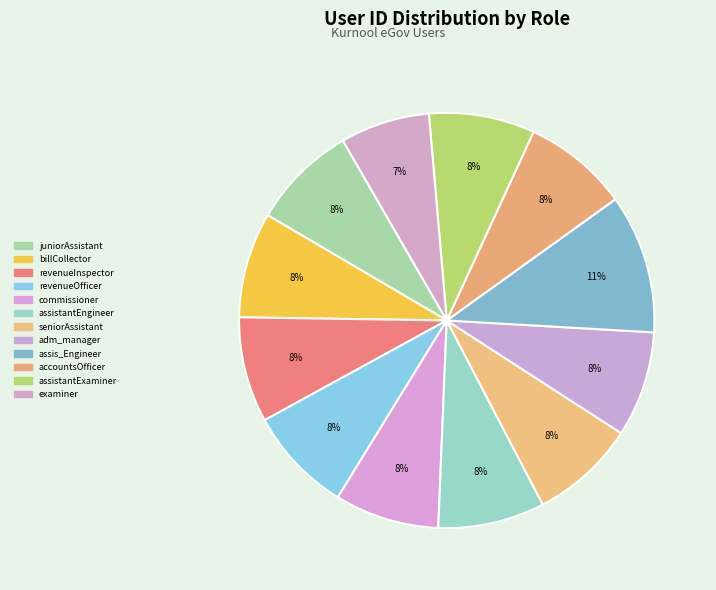

How many slices are in this pie chart?

12